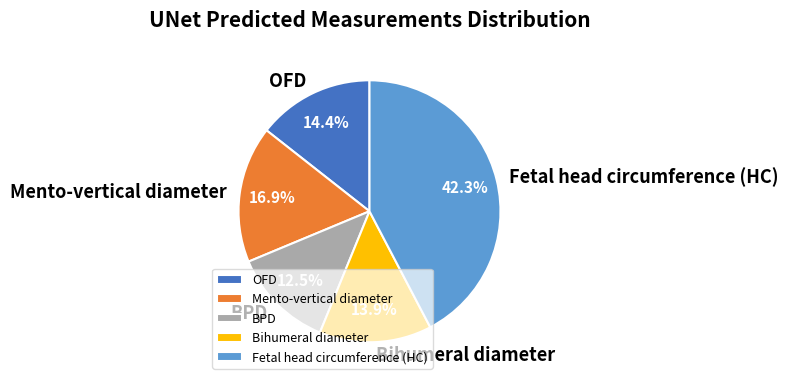

Approximately how many times larger is the value at Fetal head circumference (HC) compared to OFD?

2.9